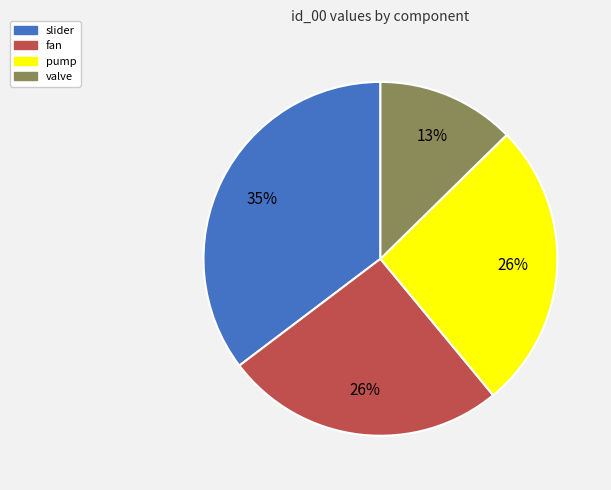

Which category has the biggest portion of the pie?

slider